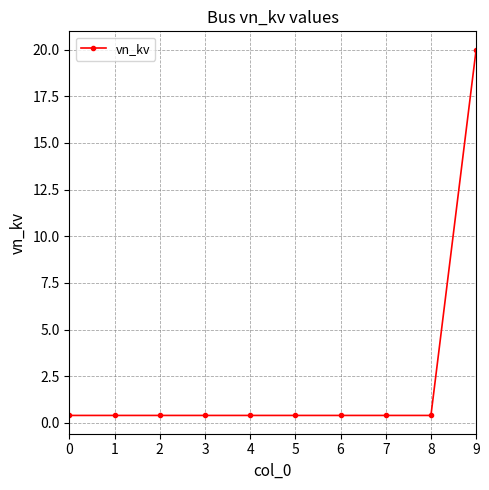

Reading left to right, transcribe all the data shown in this chart.

0.4	0.4	0.4	0.4	0.4	0.4	0.4	0.4	0.4	20.0